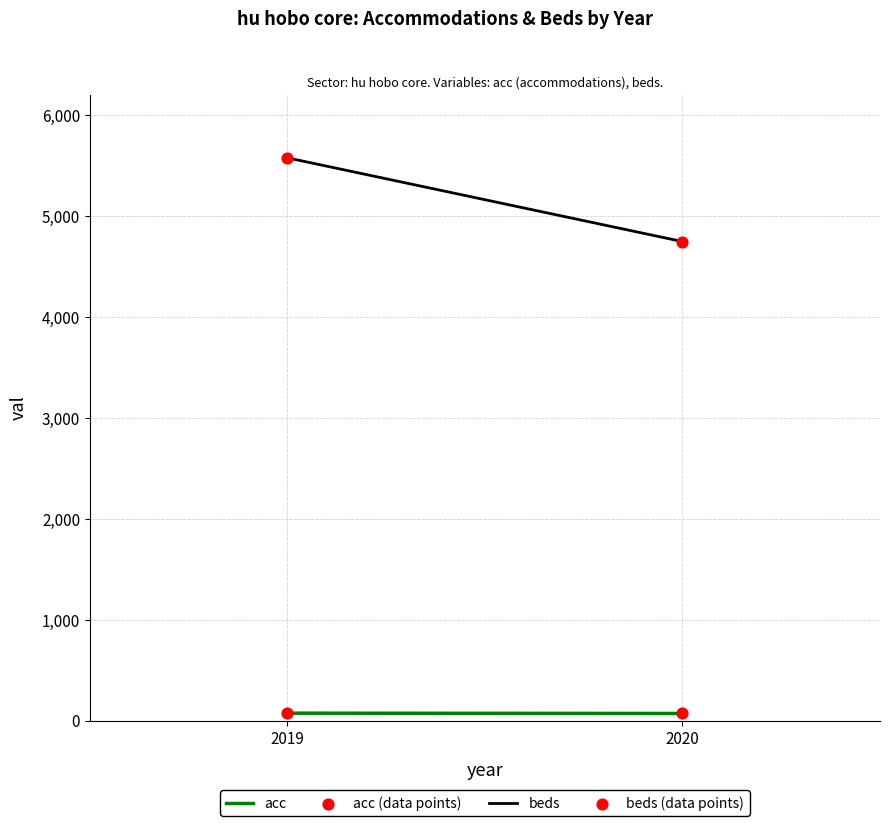

How many data points are displayed?

4